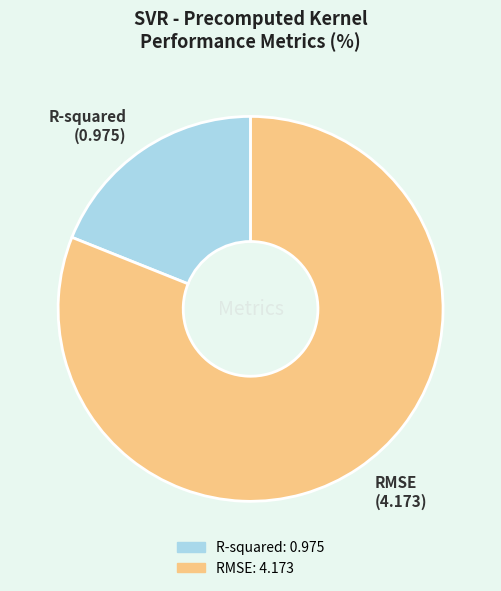

Which category has the smallest portion of the pie?

R-squared